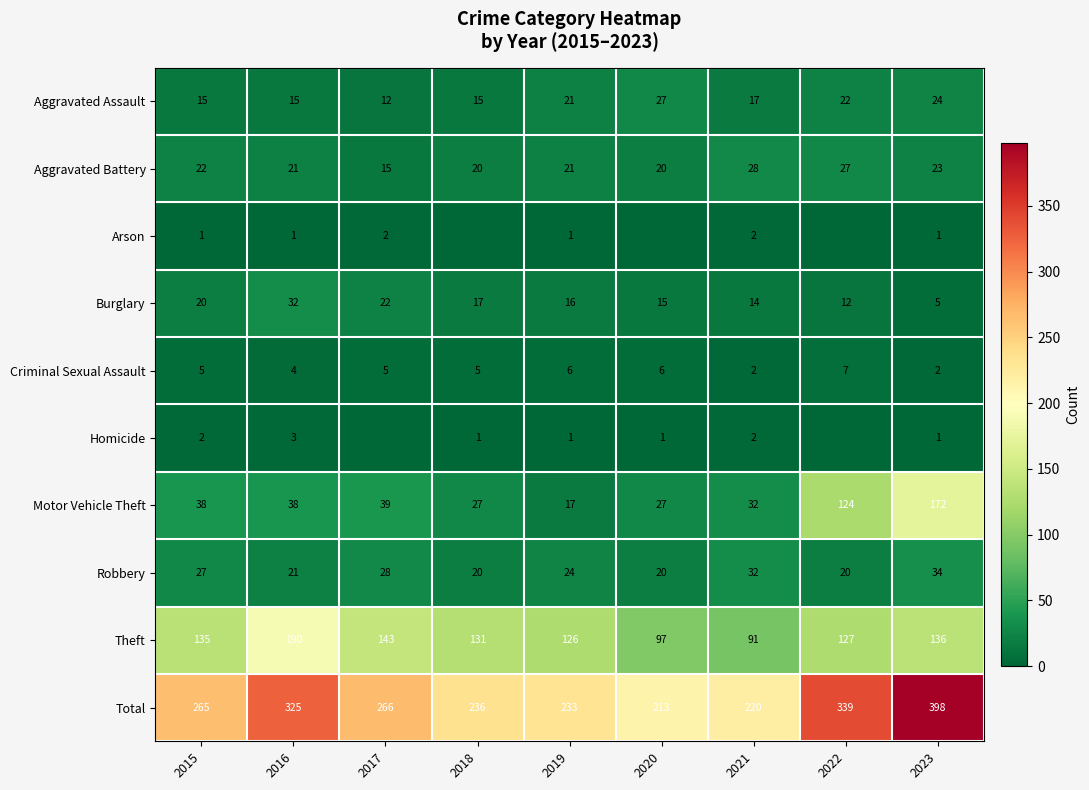

What is the total value across all series at 2015?

530